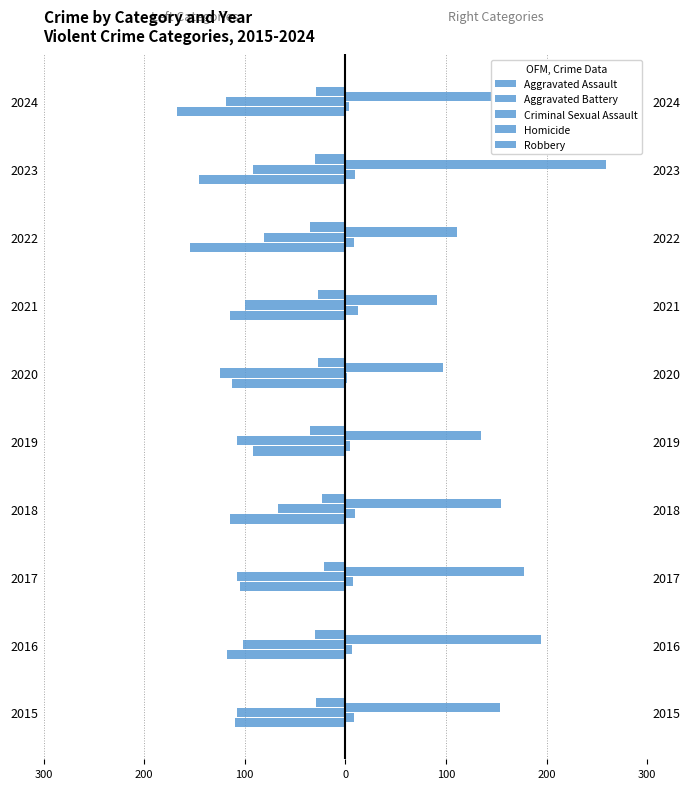

Count the number of categories in the chart.

10